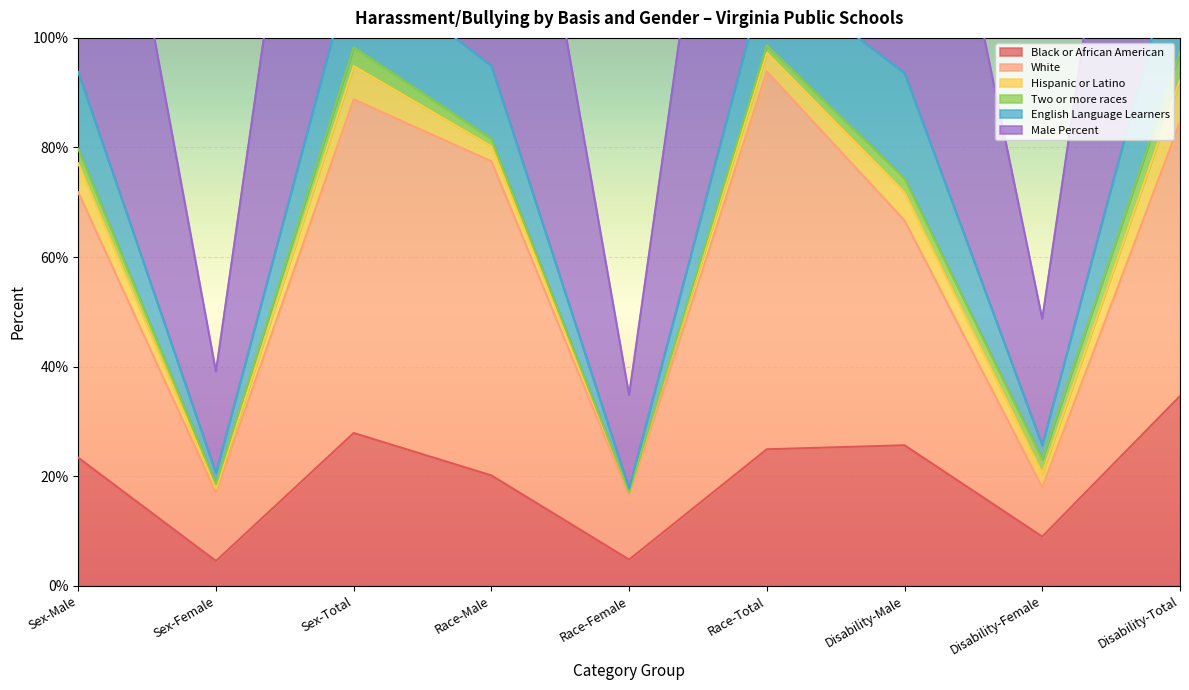

How many interior local valleys does the Male Percent series have?

3